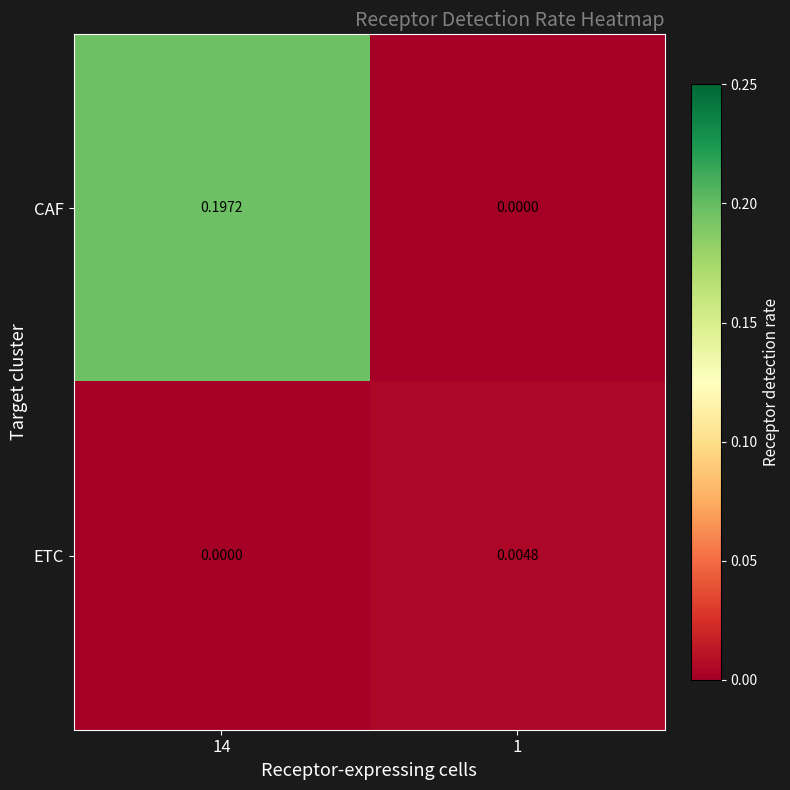

Which series has the largest range (max minus min)?

CAF